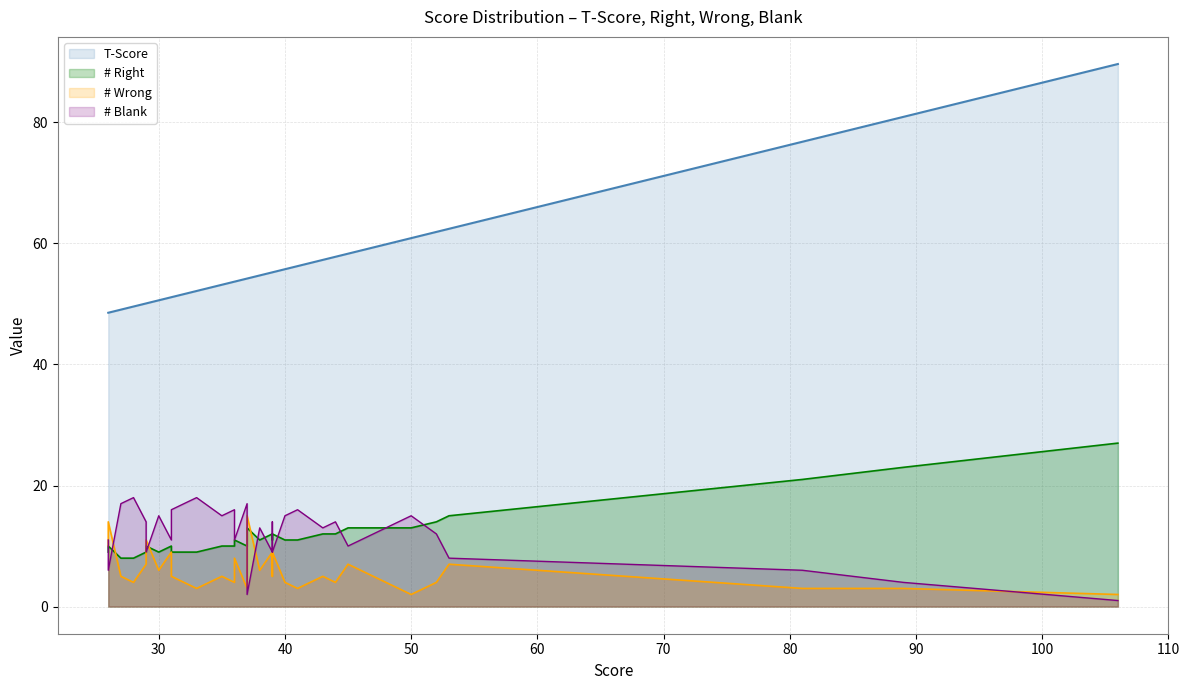

How many intersections are there between # Blank and # Wrong?

7